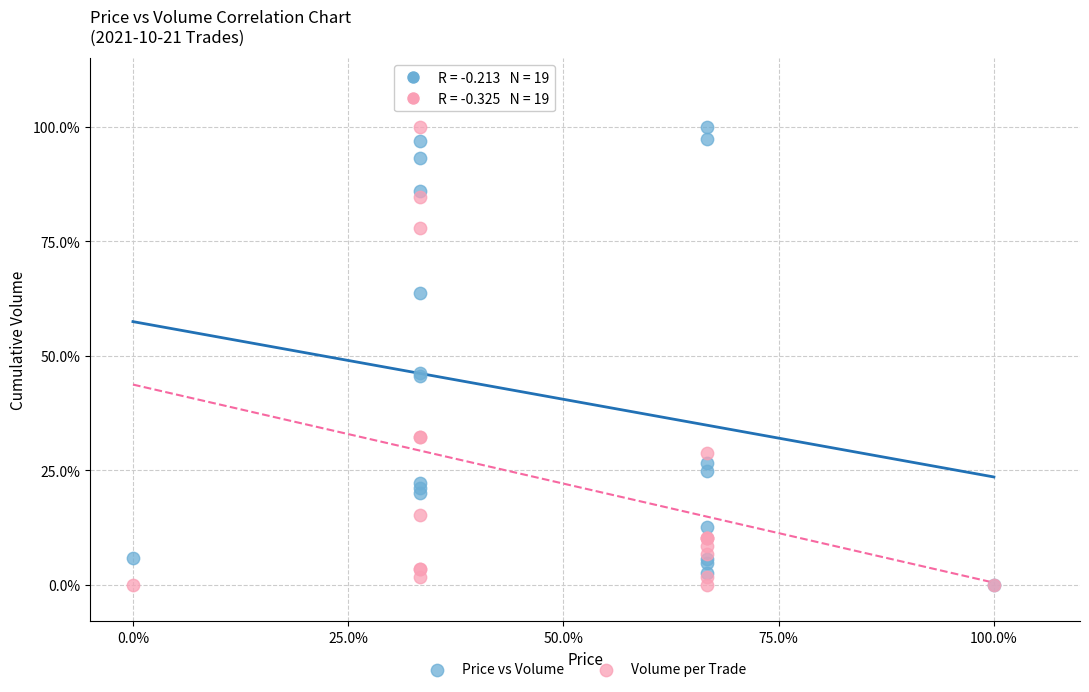

What are all the series names shown in the legend?

Price vs Volume, Volume per Trade